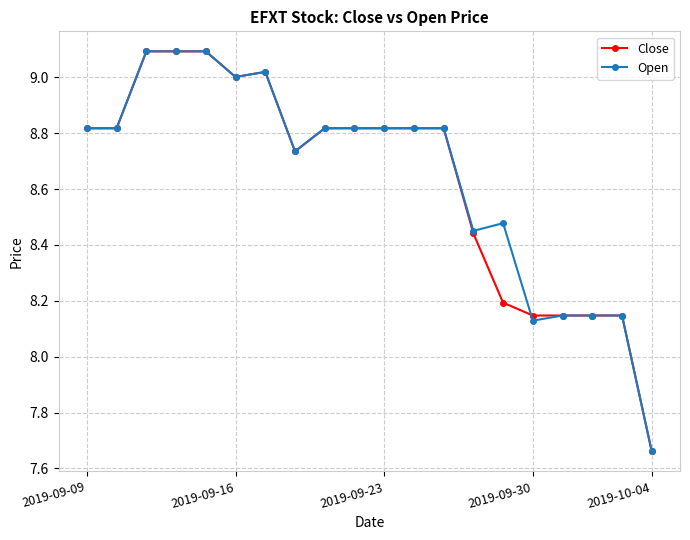

Which series has the largest total across all categories?

Open